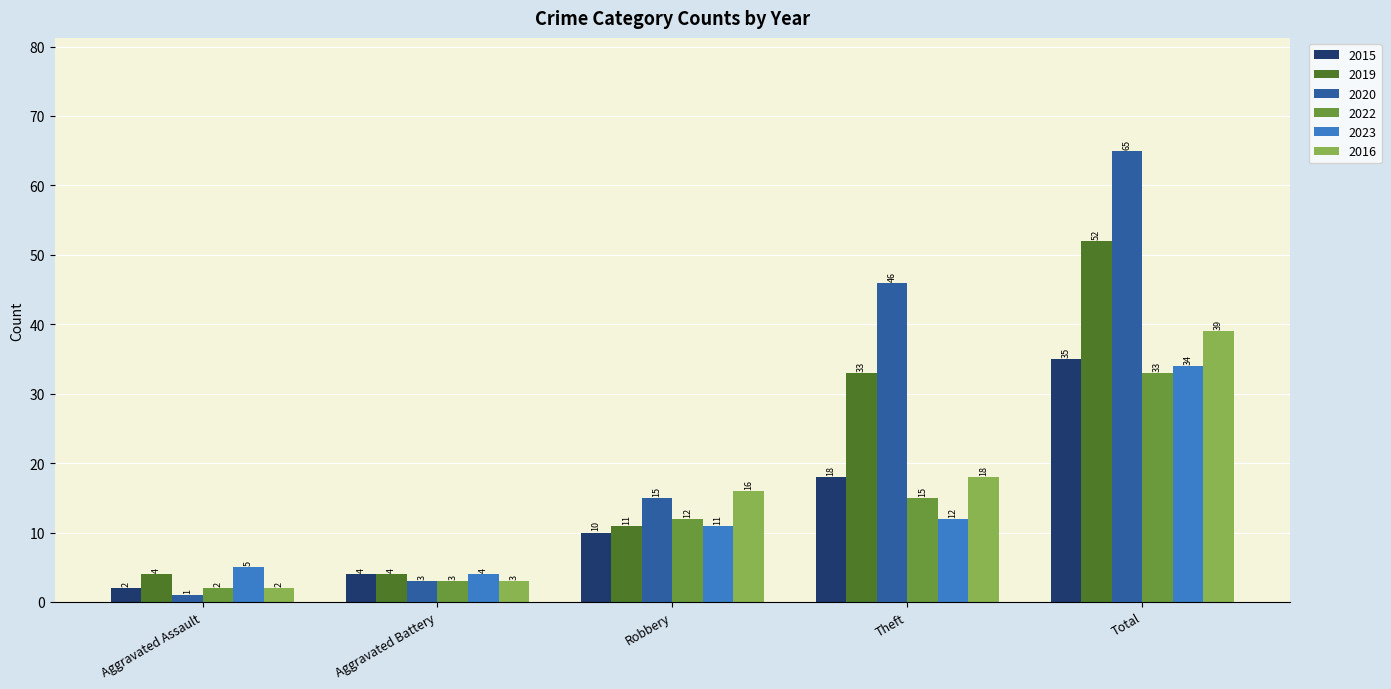

Reading right to left, what are all the values shown in this chart?

2015: Total=35	Theft=18	Robbery=10	Aggravated Battery=4	Aggravated Assault=2
2019: Total=52	Theft=33	Robbery=11	Aggravated Battery=4	Aggravated Assault=4
2020: Total=65	Theft=46	Robbery=15	Aggravated Battery=3	Aggravated Assault=1
2022: Total=33	Theft=15	Robbery=12	Aggravated Battery=3	Aggravated Assault=2
2023: Total=34	Theft=12	Robbery=11	Aggravated Battery=4	Aggravated Assault=5
2016: Total=39	Theft=18	Robbery=16	Aggravated Battery=3	Aggravated Assault=2